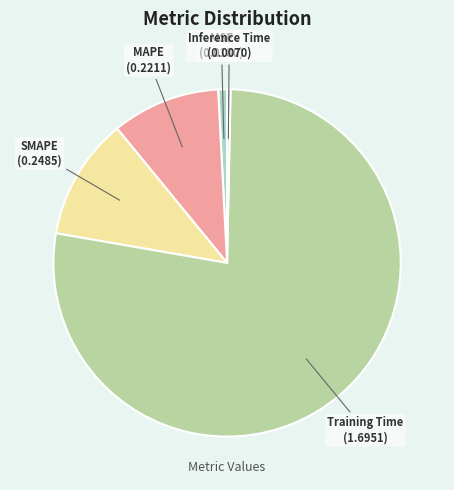

Combined, do Inference Time and MSE account for over 50%?

No